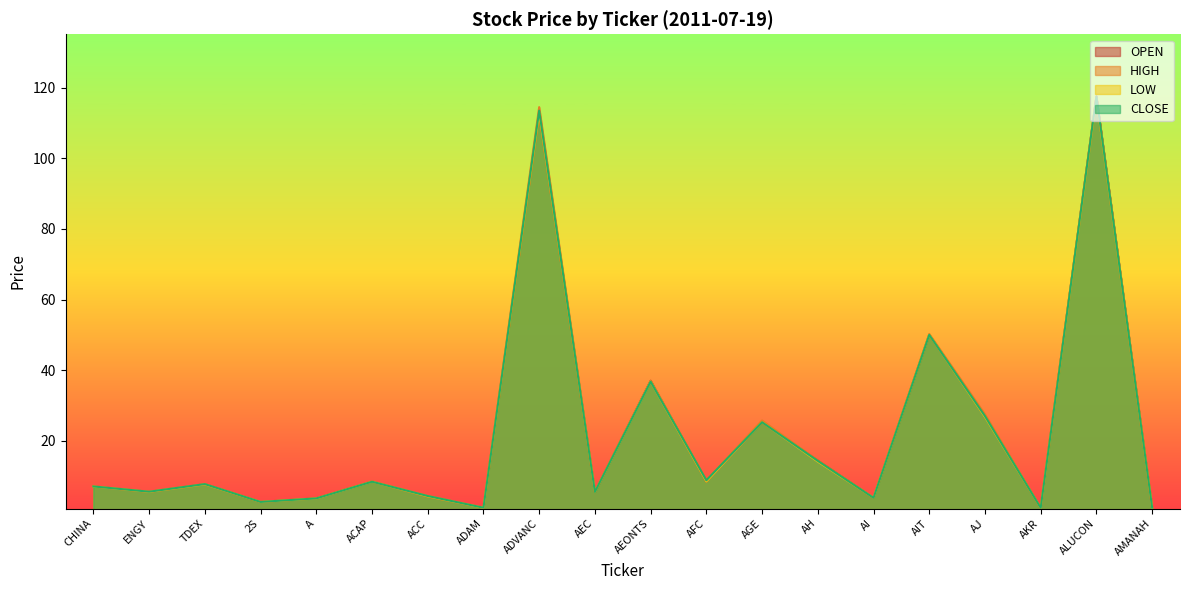

What is the lowest value of the HIGH series?

1.0